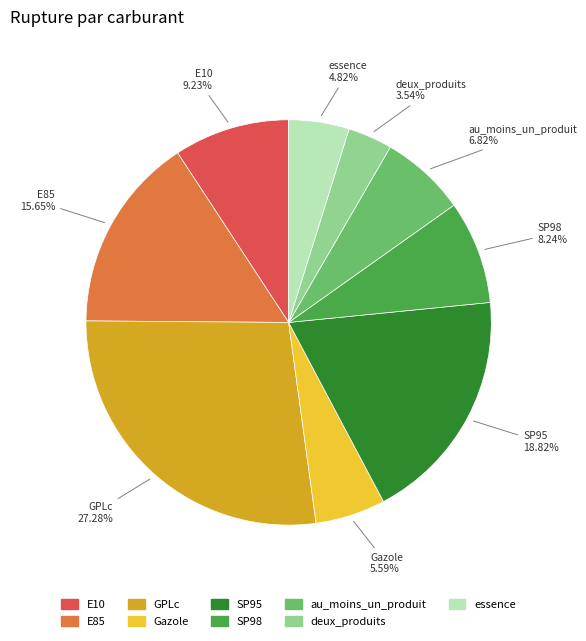

To the nearest percent, what is the combined percentage of deux_produits and essence?

8%